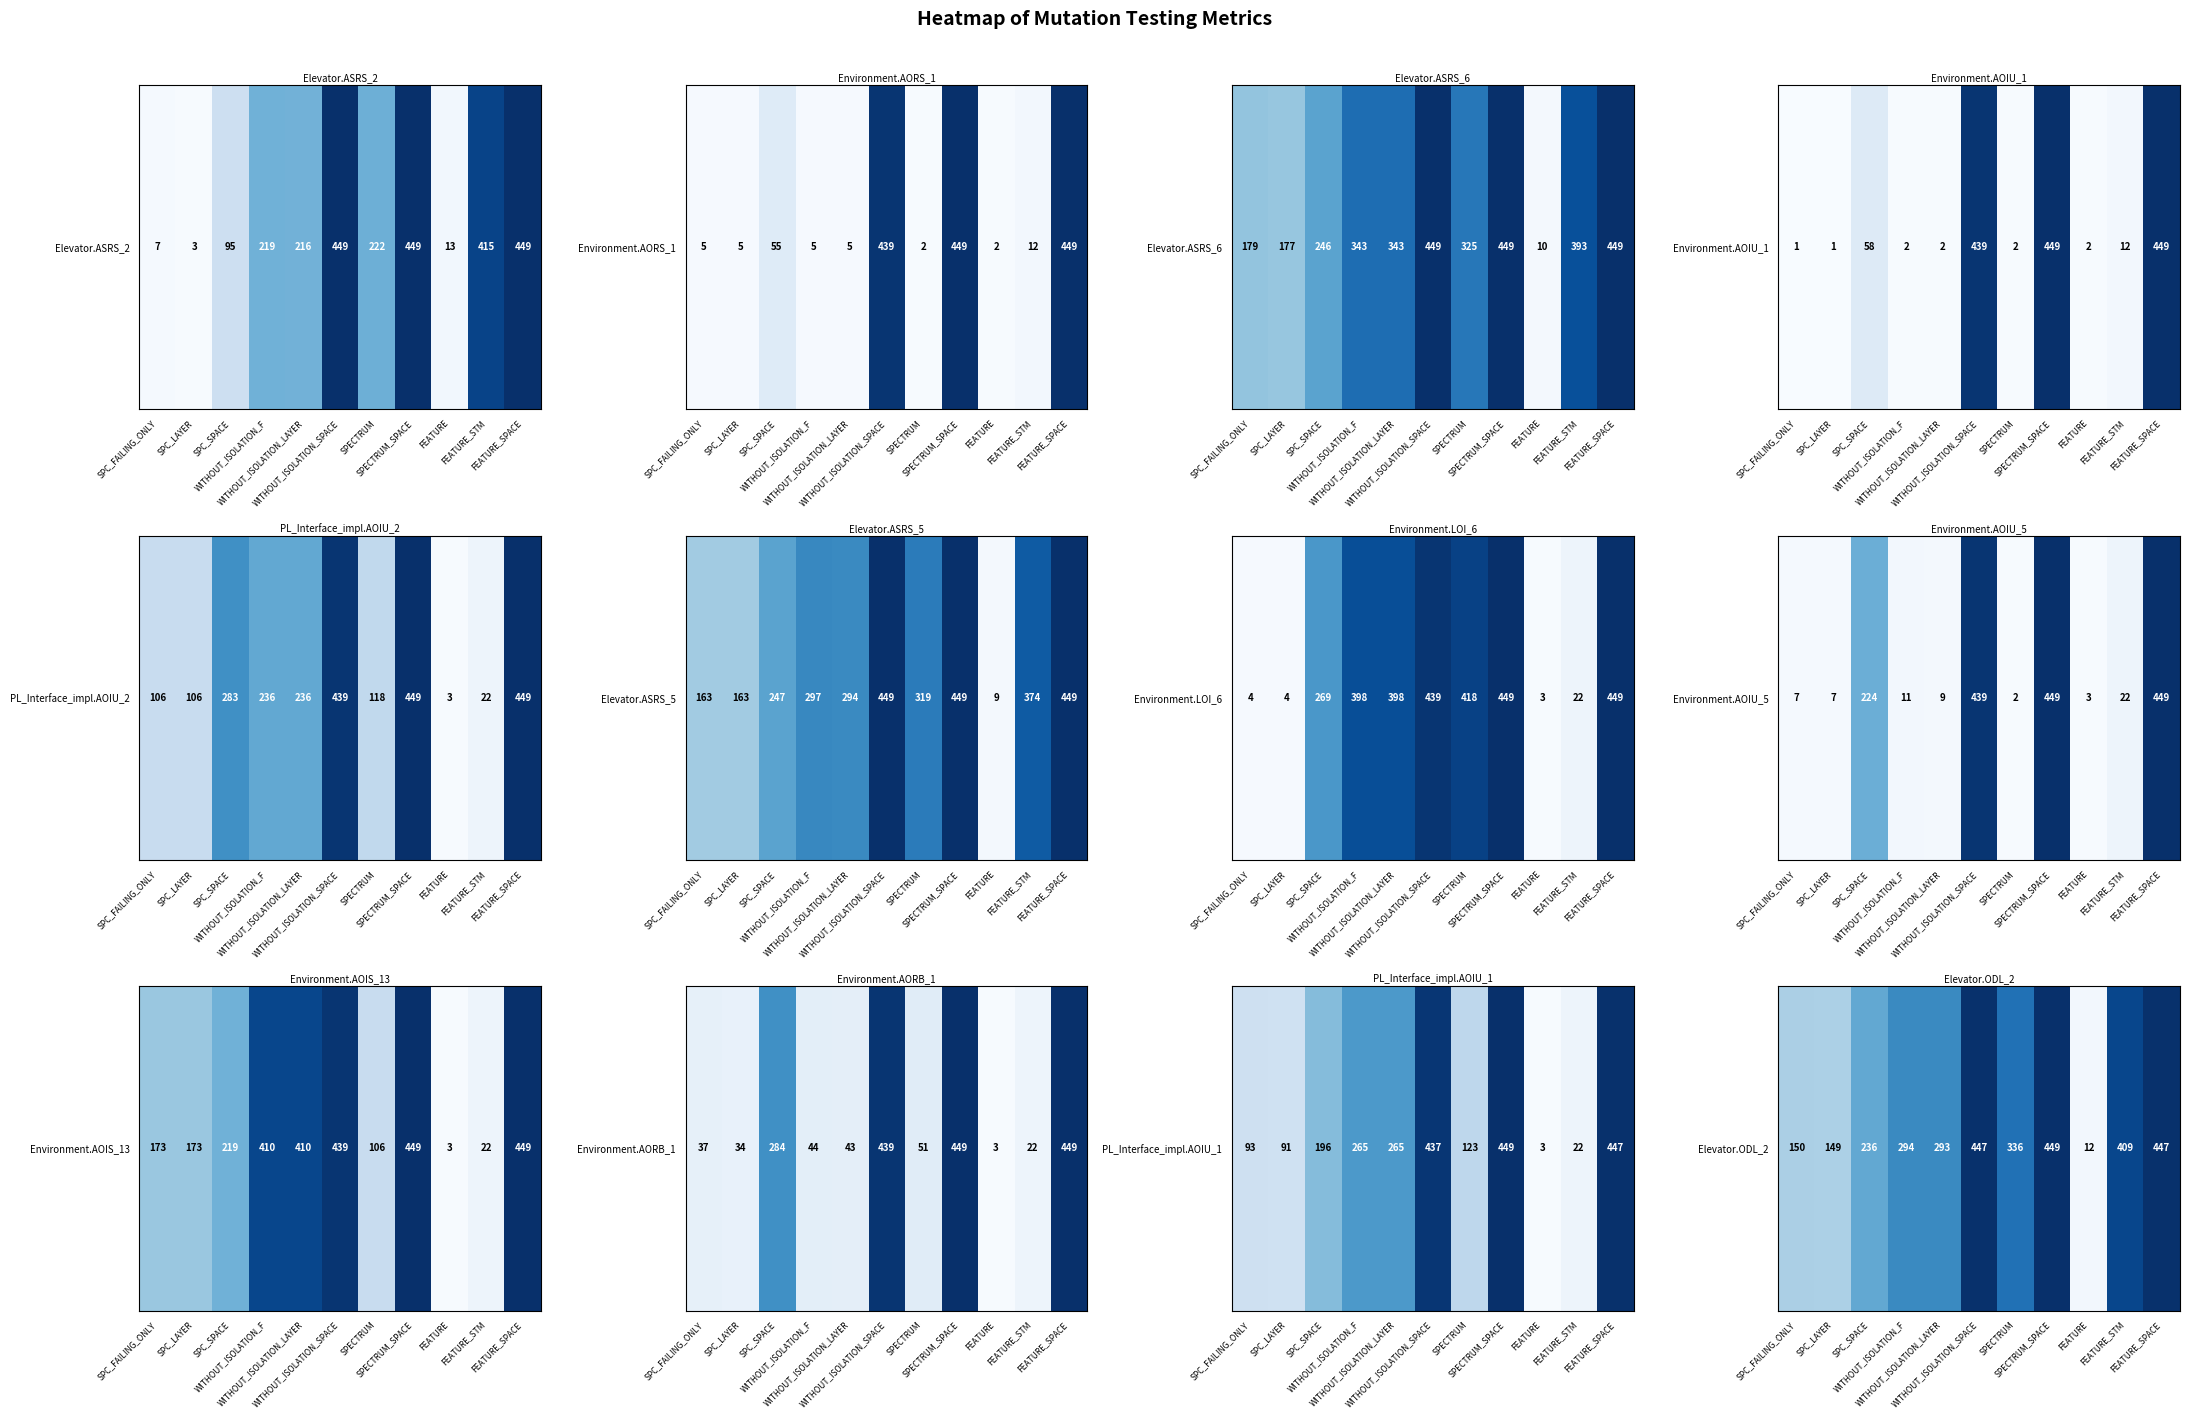

At which category does the chart reach its peak across all series?

SPECTRUM_SPACE